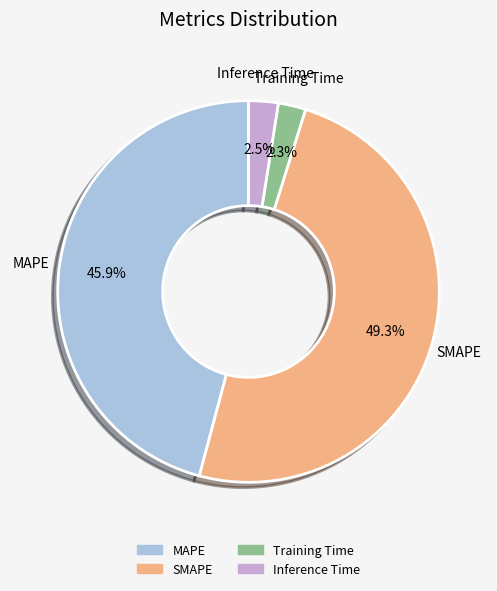

Which has a higher value, Inference Time or SMAPE?

SMAPE